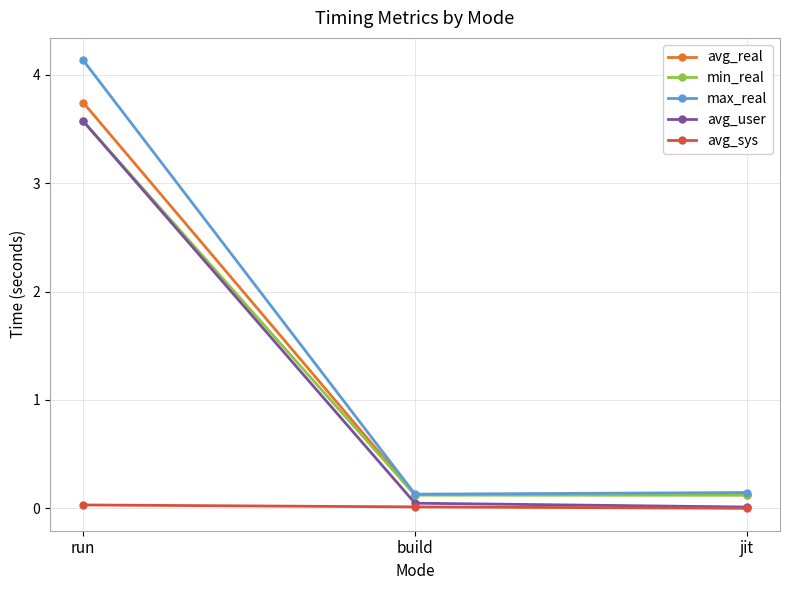

Which series has the largest total across all categories?

max_real